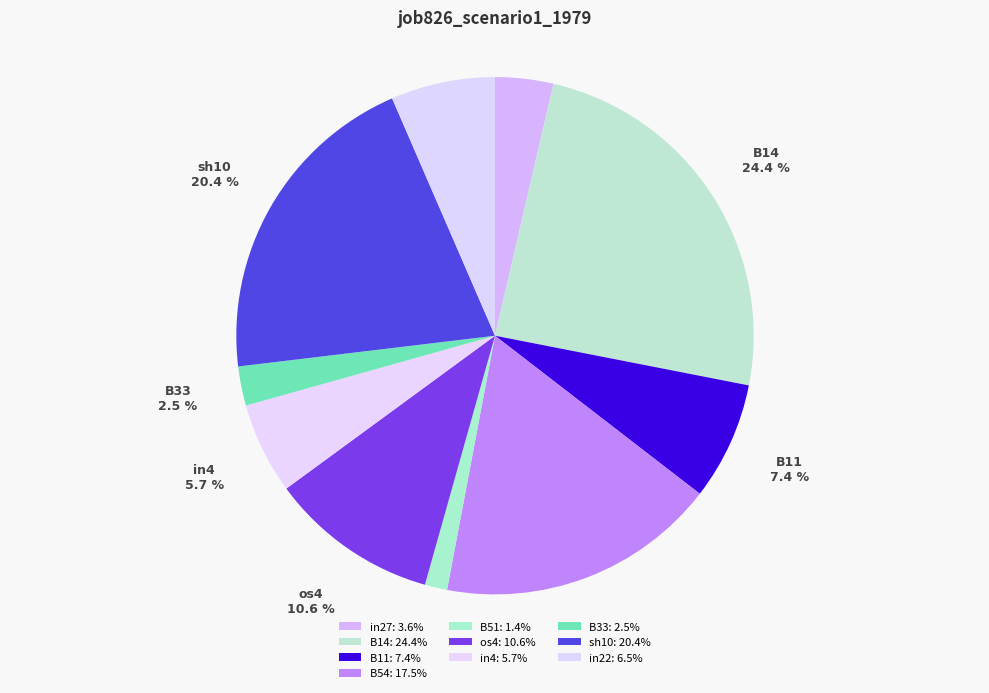

How many slices are in this pie chart?

10